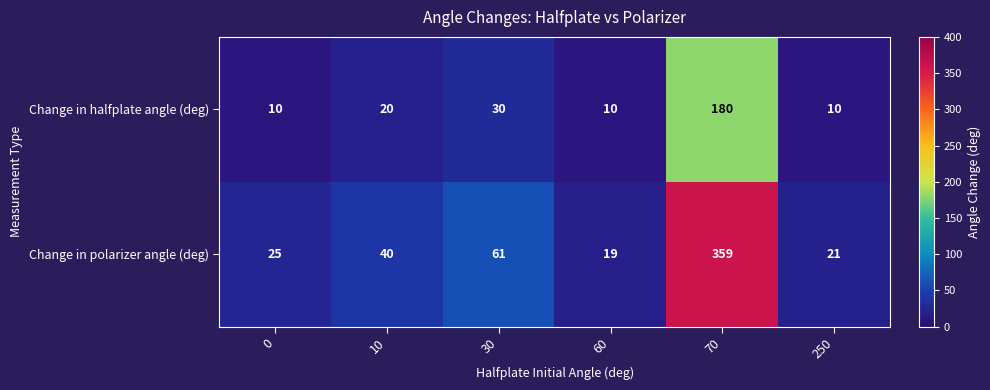

Reading right to left, list all the values displayed in this chart.

Change in halfplate angle (deg): 250=10	70=180	60=10	30=30	10=20	0=10
Change in polarizer angle (deg): 250=21	70=359	60=19	30=61	10=40	0=25